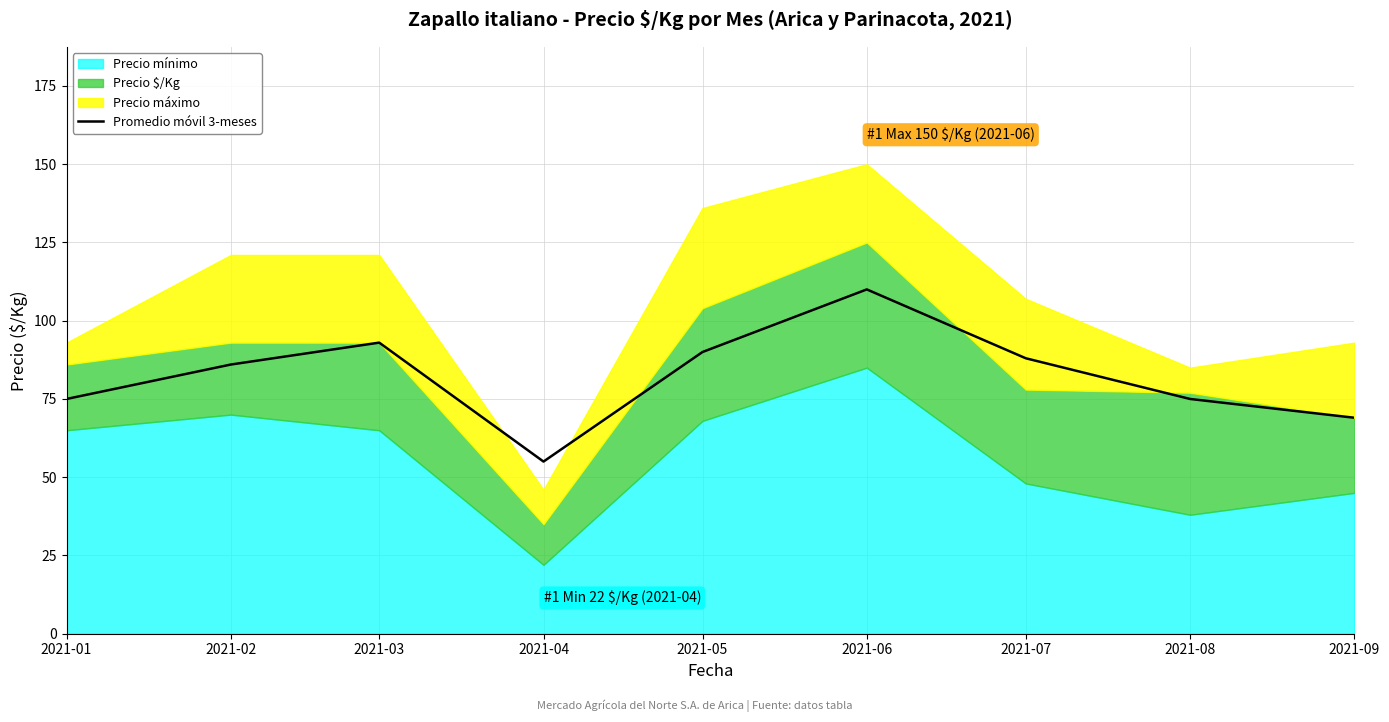

How many lines are shown in the chart?

1